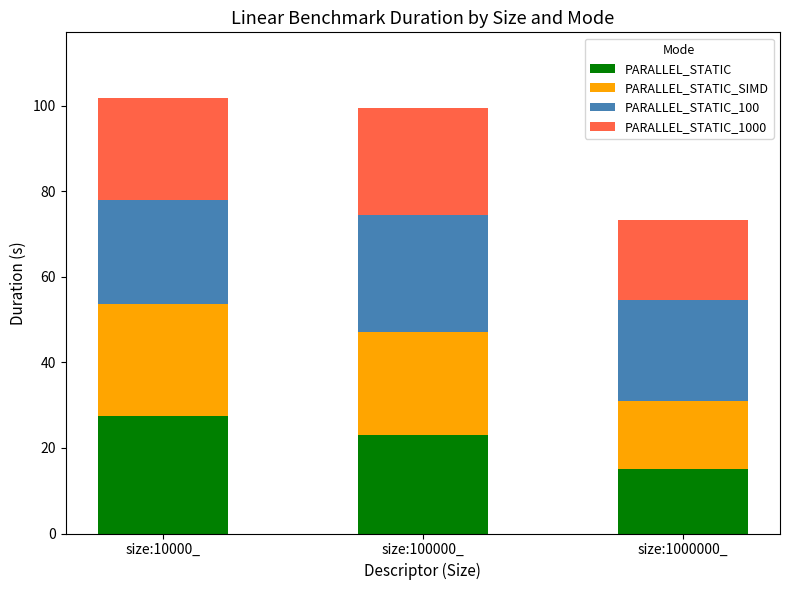

What is the total value across all series at size:10000_?

101.8